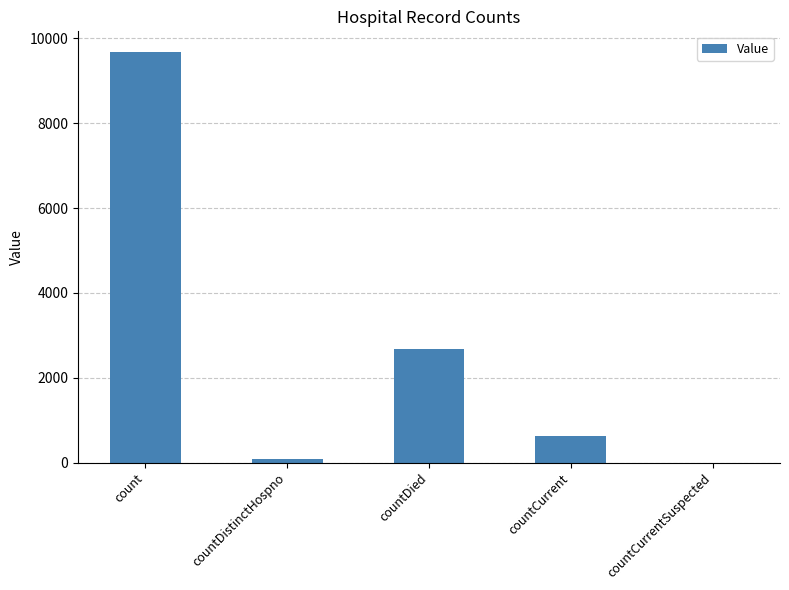

What is the approximate value at count, to the nearest 100?

9700